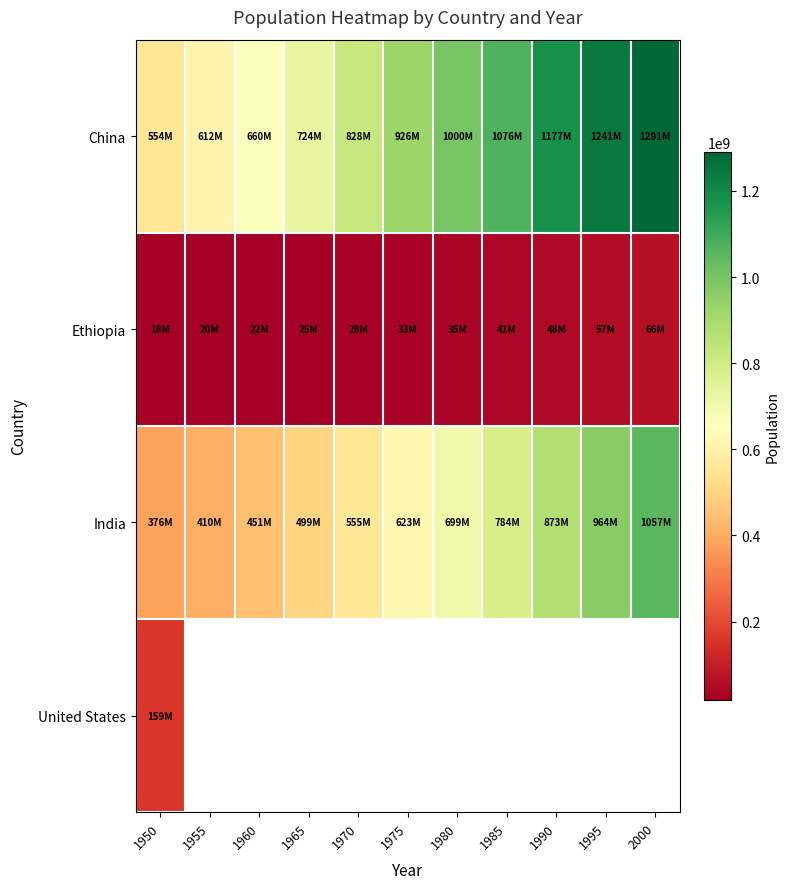

Which series changed the most between 1960 and 1970?

China